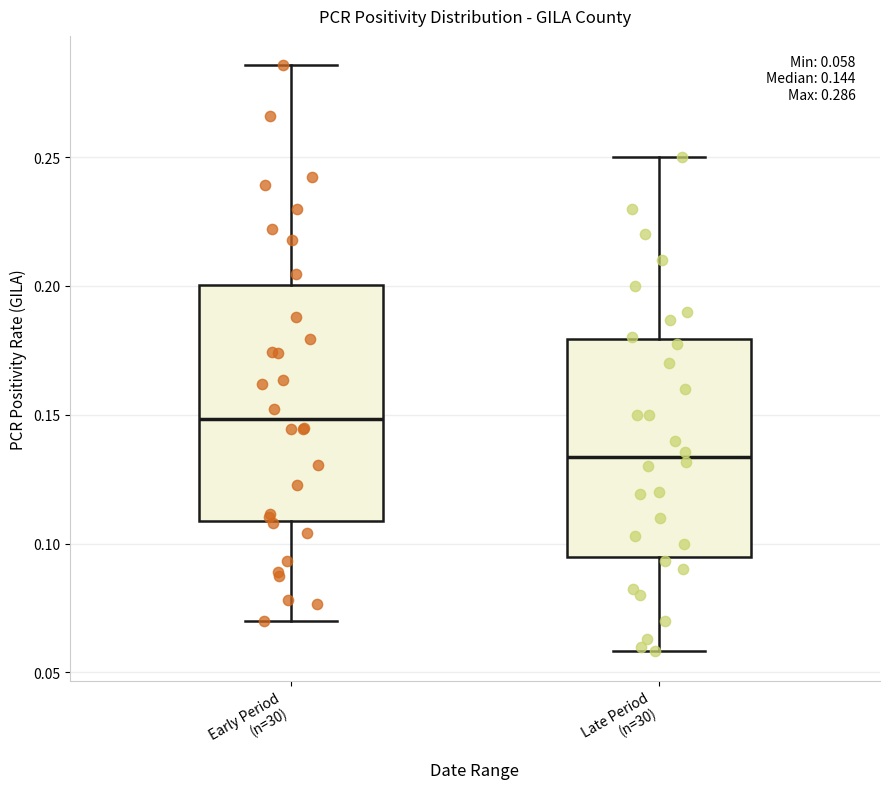

Comparing the boxes themselves (not the whiskers), which one is the tallest?

Early Period (n=30)